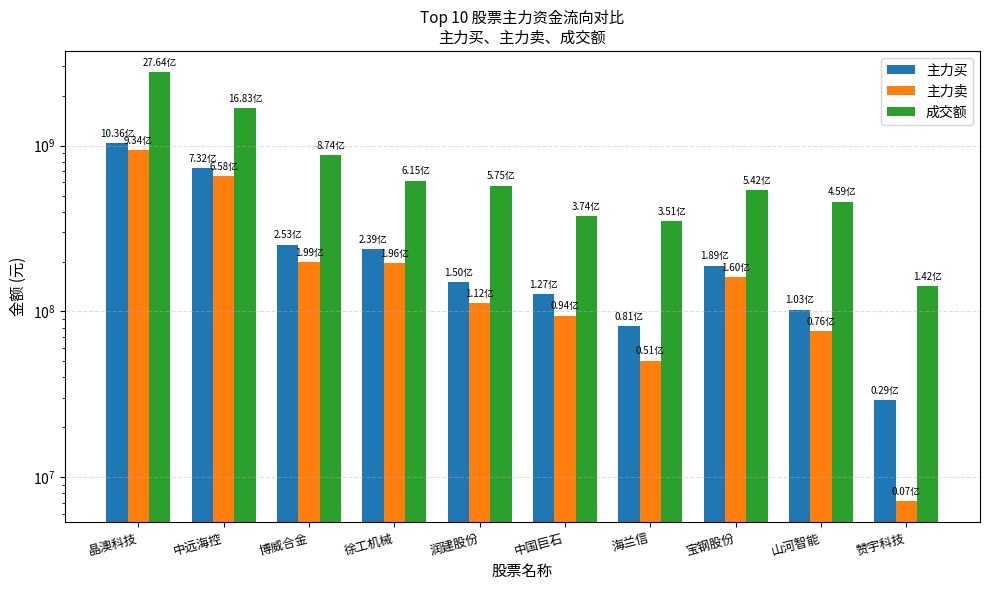

At which category is the sum across all series the highest?

晶澳科技